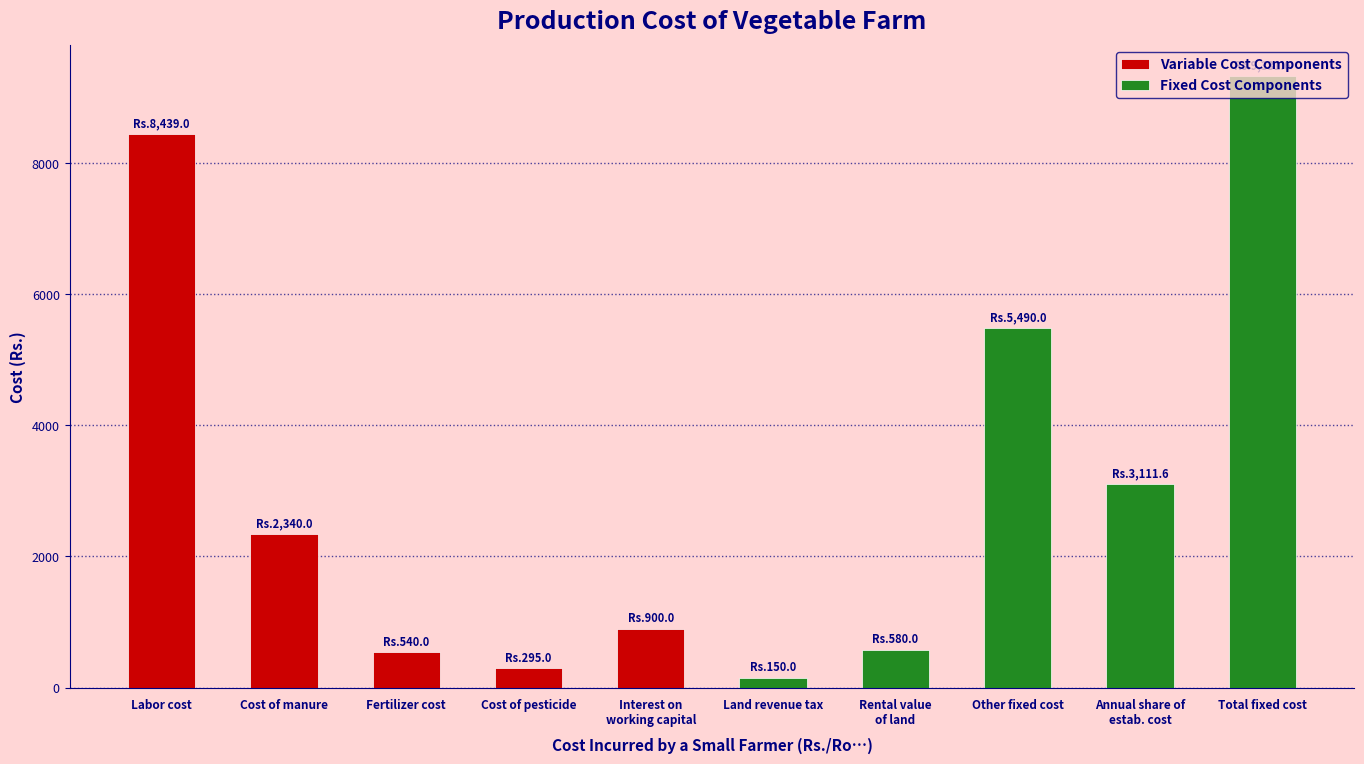

What is the minimum value shown in the chart?

150.0